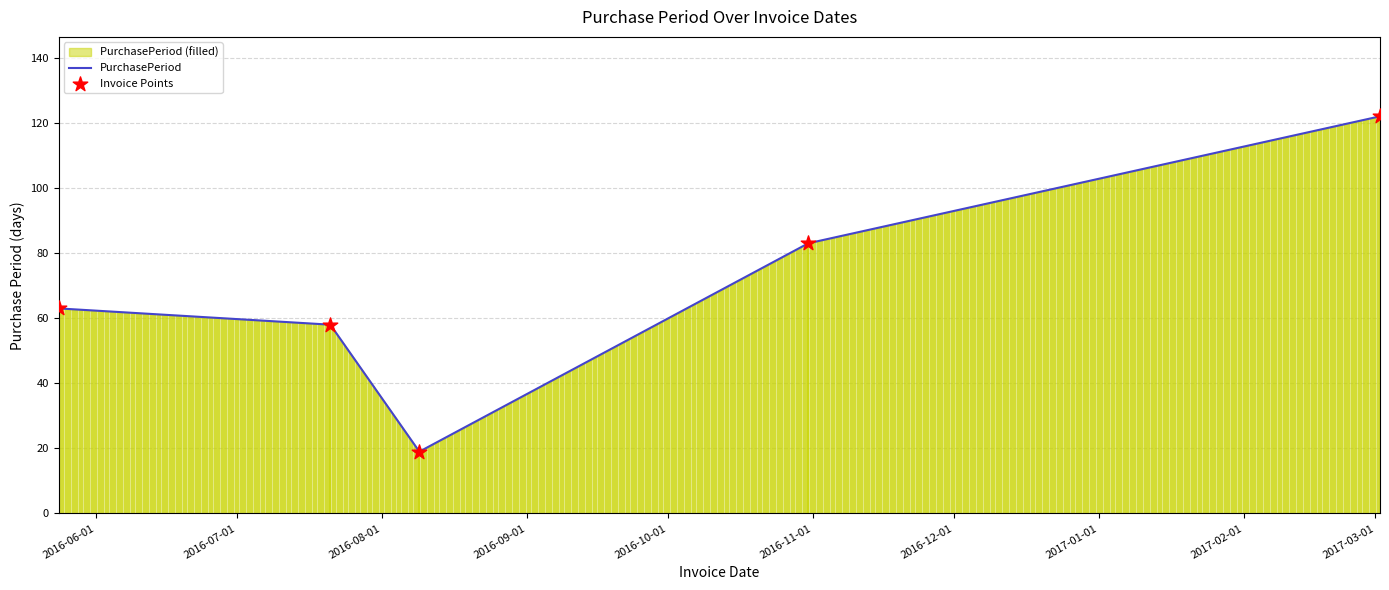

Which series reaches the maximum Y coordinate?

PurchasePeriod